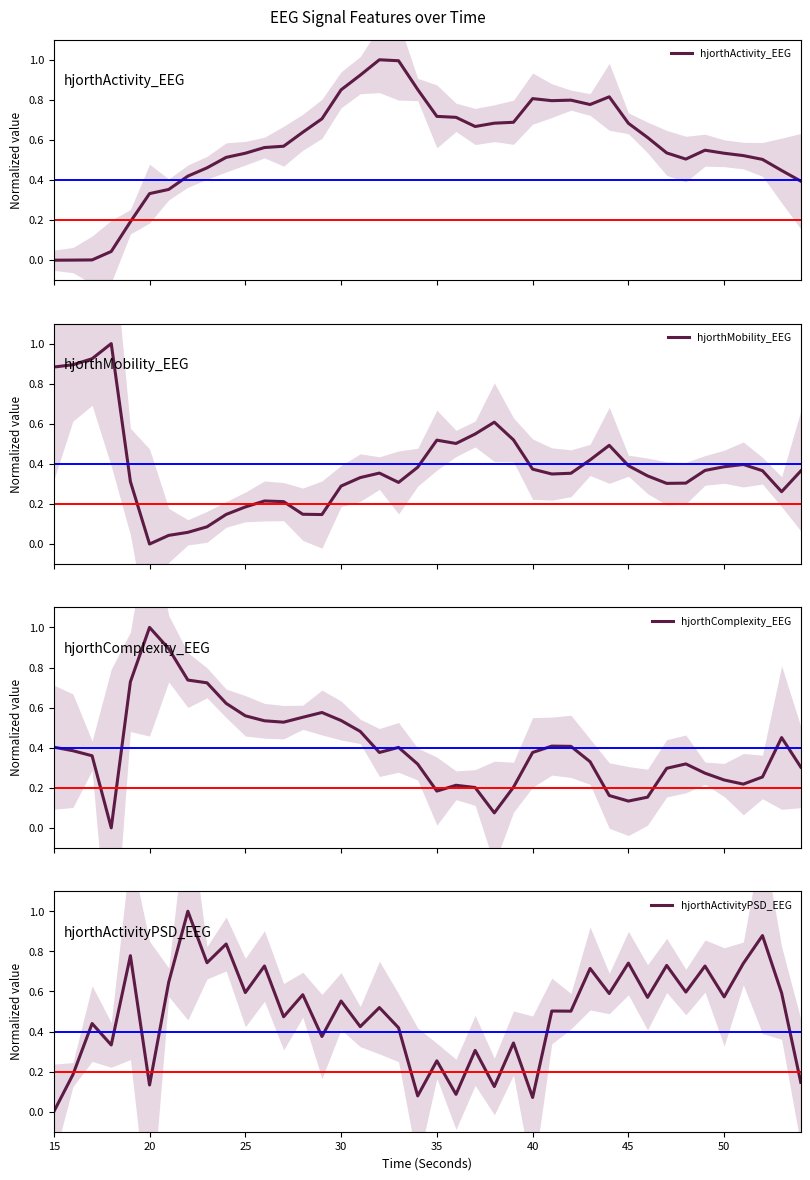

Reading left to right, list all the values displayed in this chart.

hjorthActivity_EEG: 0.0	0.0	0.0	0.0	0.2	0.3	0.4	0.4	0.5	0.5	0.5	0.6	0.6	0.6	0.7	0.9	0.9	1.0	1.0	0.9	0.7	0.7	0.7	0.7	0.7	0.8	0.8	0.8	0.8	0.8	0.7	0.6	0.5	0.5	0.5	0.5	0.5	0.5	0.4	0.4
hjorthMobility_EEG: 0.9	0.9	0.9	1.0	0.3	0.0	0.0	0.1	0.1	0.1	0.2	0.2	0.2	0.1	0.1	0.3	0.3	0.4	0.3	0.4	0.5	0.5	0.5	0.6	0.5	0.4	0.3	0.4	0.4	0.5	0.4	0.3	0.3	0.3	0.4	0.4	0.4	0.4	0.3	0.4
hjorthComplexity_EEG: 0.4	0.4	0.4	0.0	0.7	1.0	0.9	0.7	0.7	0.6	0.6	0.5	0.5	0.6	0.6	0.5	0.5	0.4	0.4	0.3	0.2	0.2	0.2	0.1	0.2	0.4	0.4	0.4	0.3	0.2	0.1	0.2	0.3	0.3	0.3	0.2	0.2	0.3	0.5	0.3
hjorthActivityPSD_EEG: 0.0	0.2	0.4	0.3	0.8	0.1	0.6	1.0	0.7	0.8	0.6	0.7	0.5	0.6	0.4	0.6	0.4	0.5	0.4	0.1	0.3	0.1	0.3	0.1	0.3	0.1	0.5	0.5	0.7	0.6	0.7	0.6	0.7	0.6	0.7	0.6	0.7	0.9	0.6	0.1